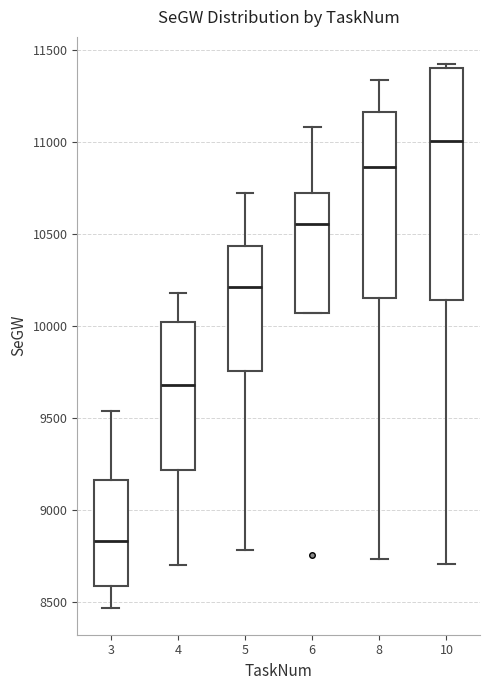

Where is the lower edge of the box at x = 5 on the y-axis? The values are not printed on the chart, so give them approximately, as read against the axis.

9750